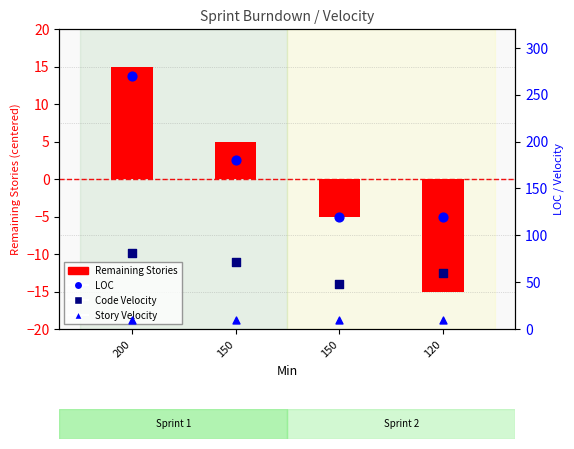

Which series contains the highest Y value?

LOC